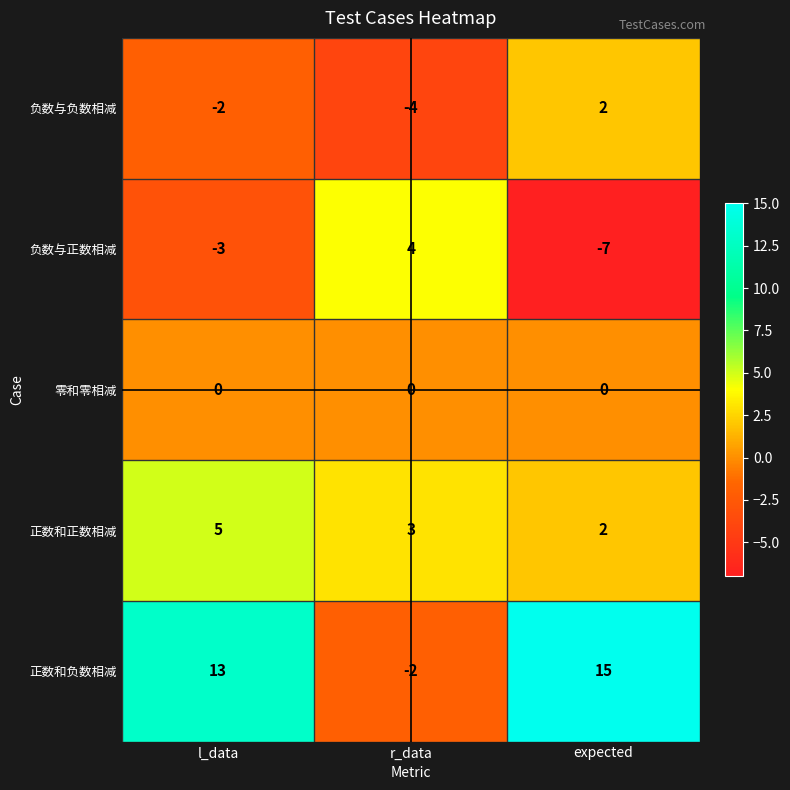

True or false: 正数和负数相减 has a value of -3 at r_data.

False